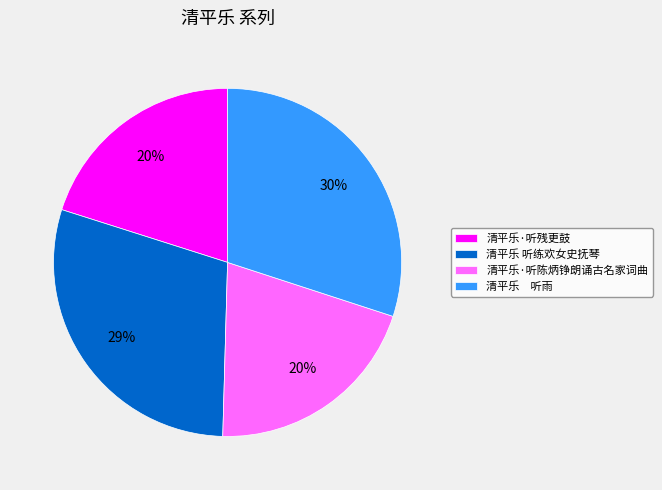

Does any single category account for the majority?

No